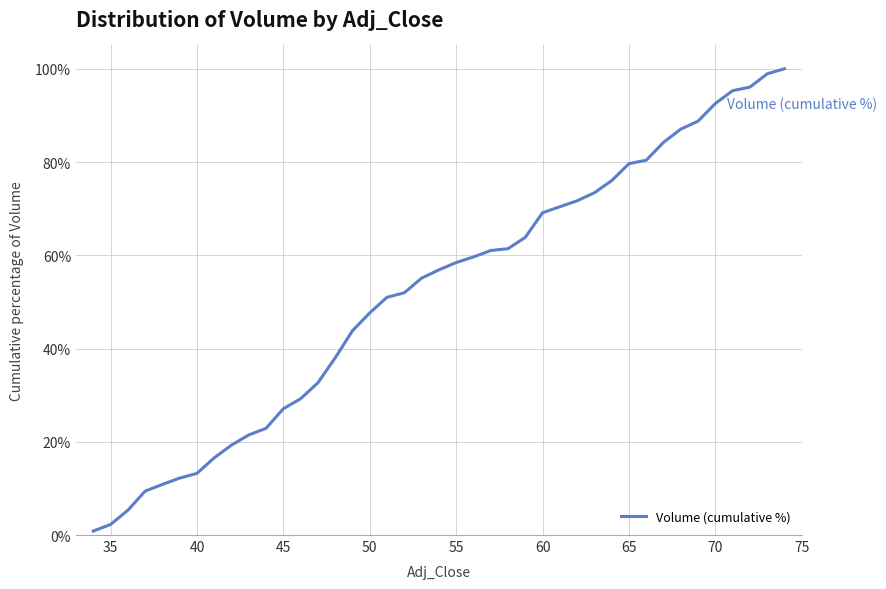

What is the maximum value shown in the chart?

100.0